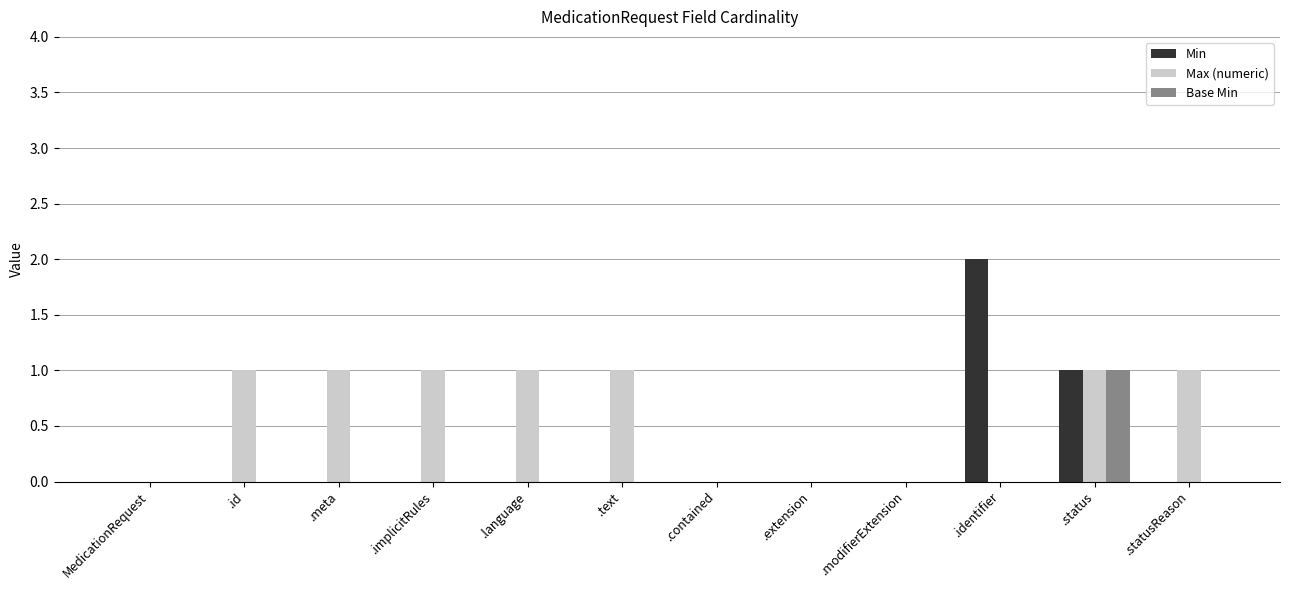

Are the bars horizontal?

No